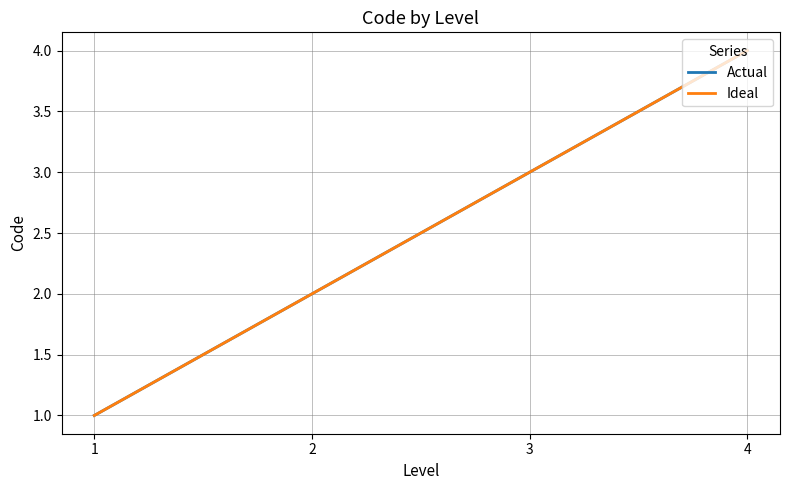

Is this an area chart (filled region under the line)?

No